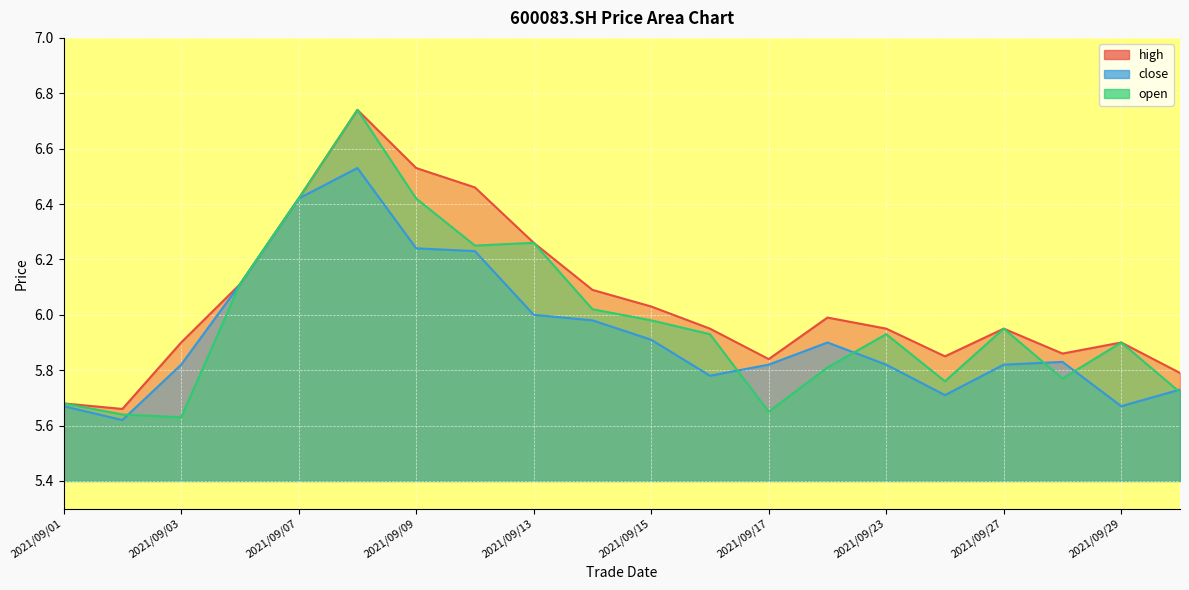

What is the total value across all series at 2021/09/10?

18.9